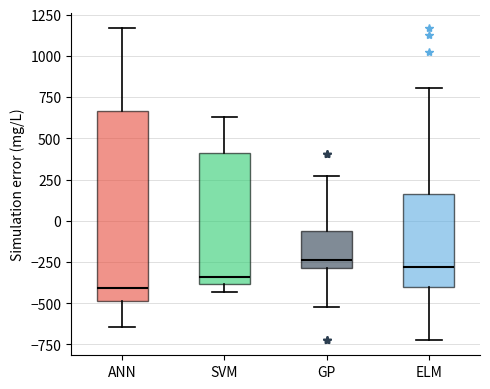

Reading left to right, read every box against the y-axis: the position of its median line, the range the box covers, and the ends of its whiskers. The values are not printed on the chart, so give them approximately, as read against the axis.

ANN: median -400, box -500 to 650, whiskers -650 to 1150
SVM: median -350, box -400 to 400, whiskers -450 to 650
GP: median -250, box -300 to -50, whiskers -500 to 250
ELM: median -300, box -400 to 150, whiskers -700 to 800